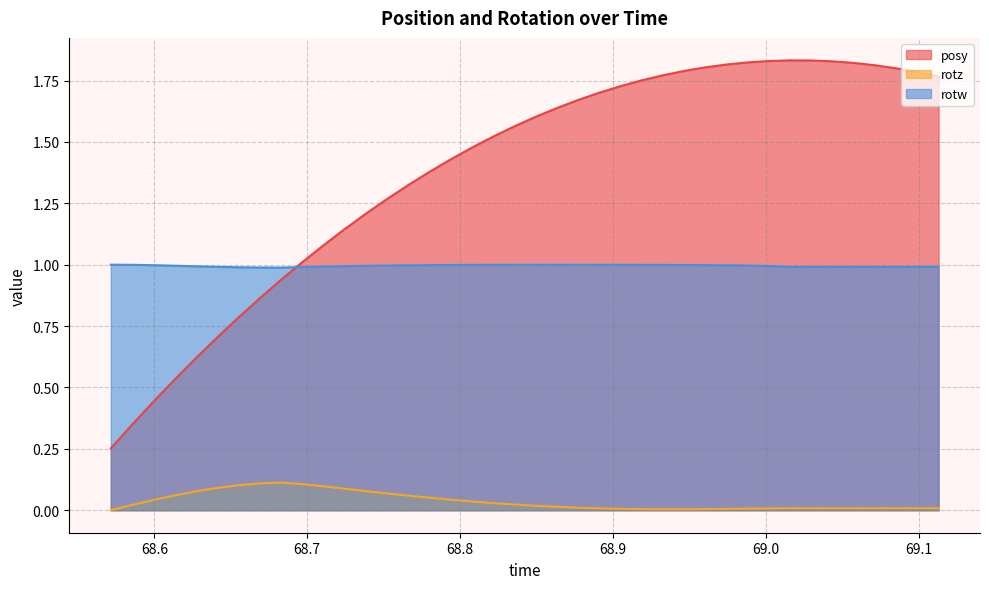

Which series has the largest total across all categories?

posy